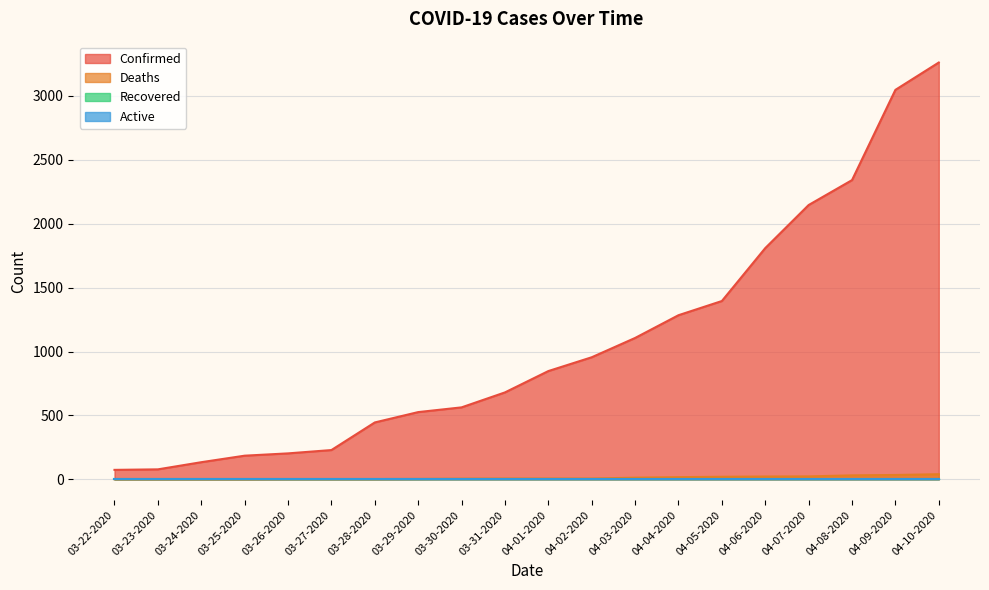

What is the total value across all series at 04-01-2020?

853